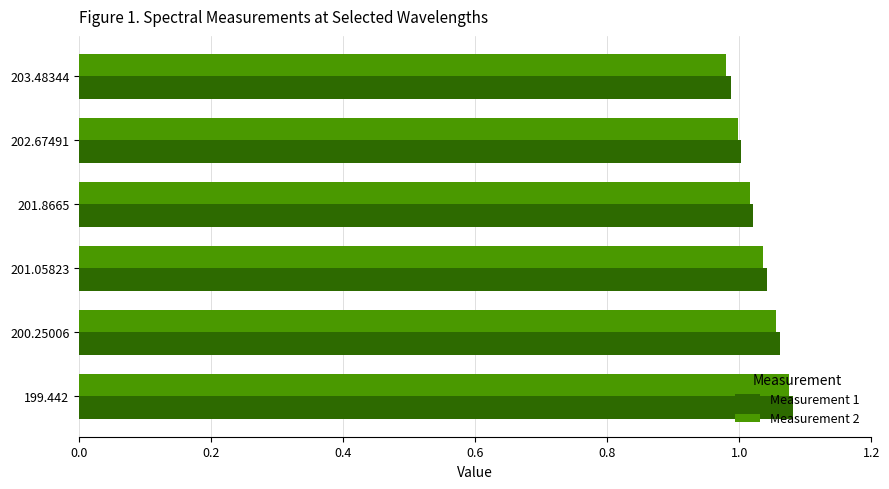

Is the value of Measurement 1 at 200.25006 greater than the value of Measurement 2 at 203.48344?

Yes